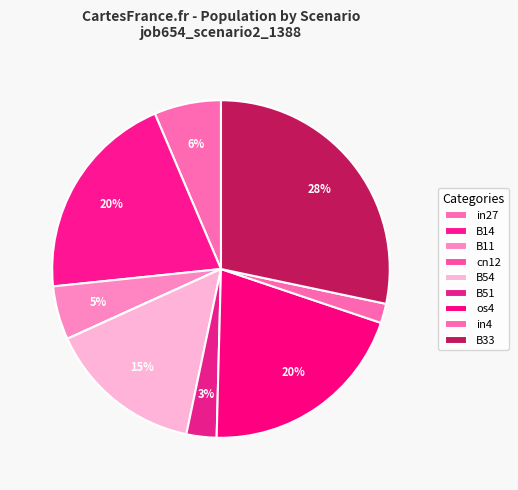

Which slice is the largest?

B33